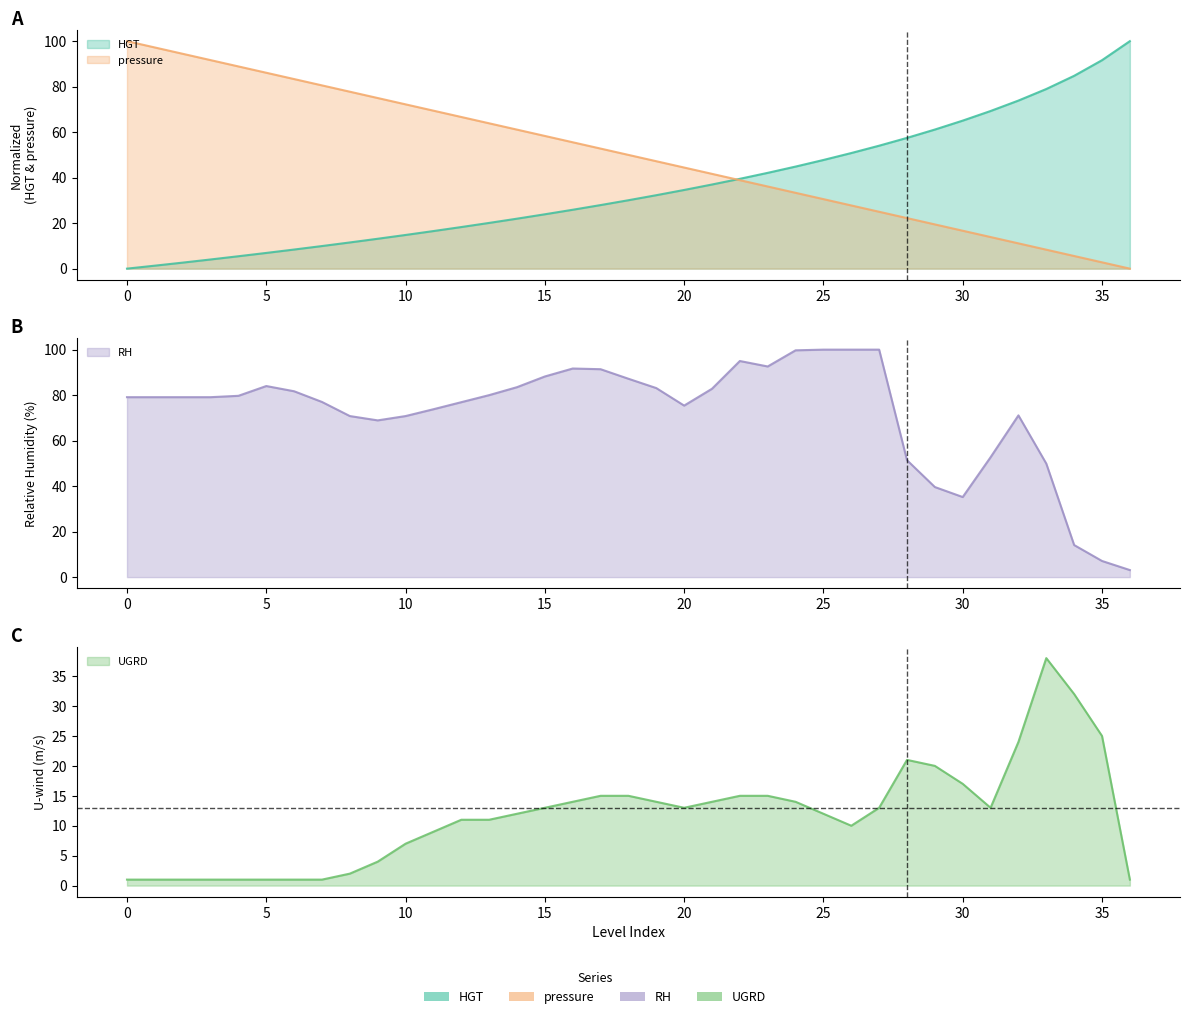

What is the lowest value of the UGRD series?

1.0